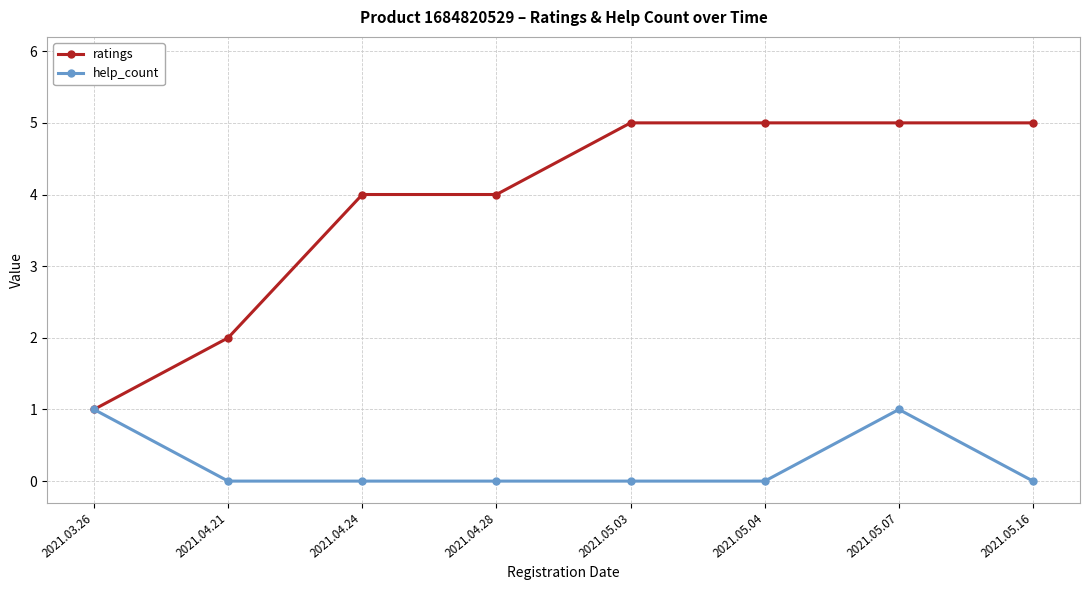

What is the difference between the maximum and minimum values in the ratings series?

4